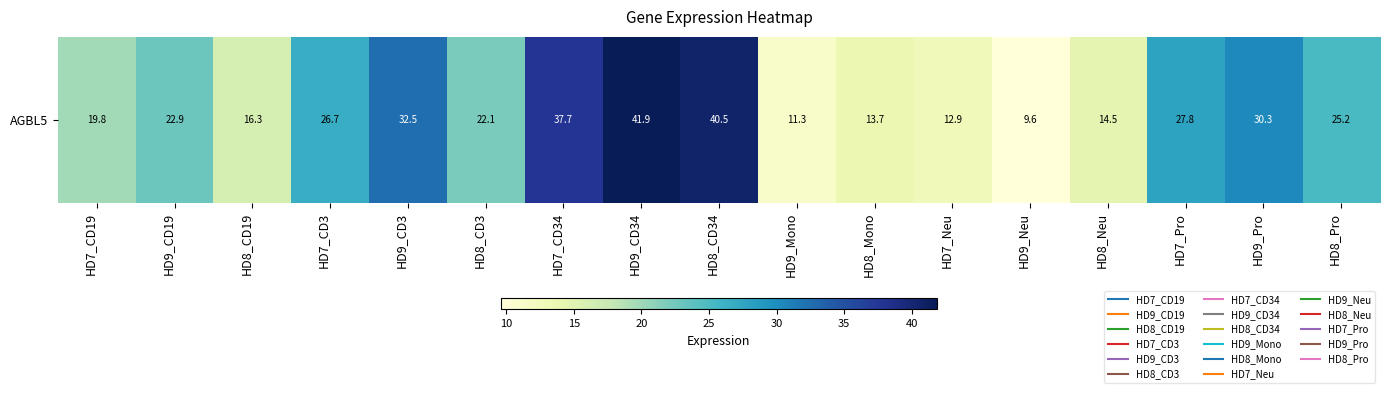

Reading left to right, what are all the values shown in this chart?

HD7_CD19=19.8	HD9_CD19=22.9	HD8_CD19=16.3	HD7_CD3=26.7	HD9_CD3=32.5	HD8_CD3=22.1	HD7_CD34=37.7	HD9_CD34=41.9	HD8_CD34=40.5	HD9_Mono=11.3	HD8_Mono=13.7	HD7_Neu=12.9	HD9_Neu=9.6	HD8_Neu=14.5	HD7_Pro=27.8	HD9_Pro=30.3	HD8_Pro=25.2